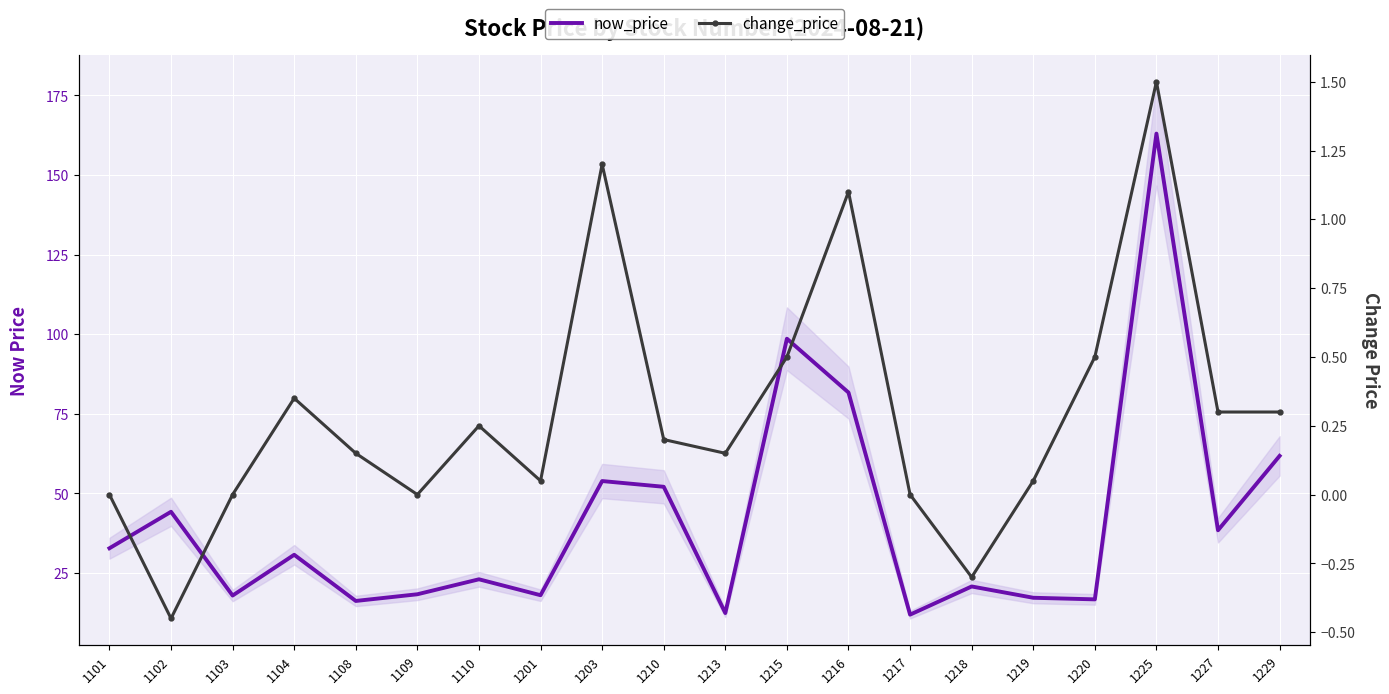

Where is the first local minimum for now_price?

1103